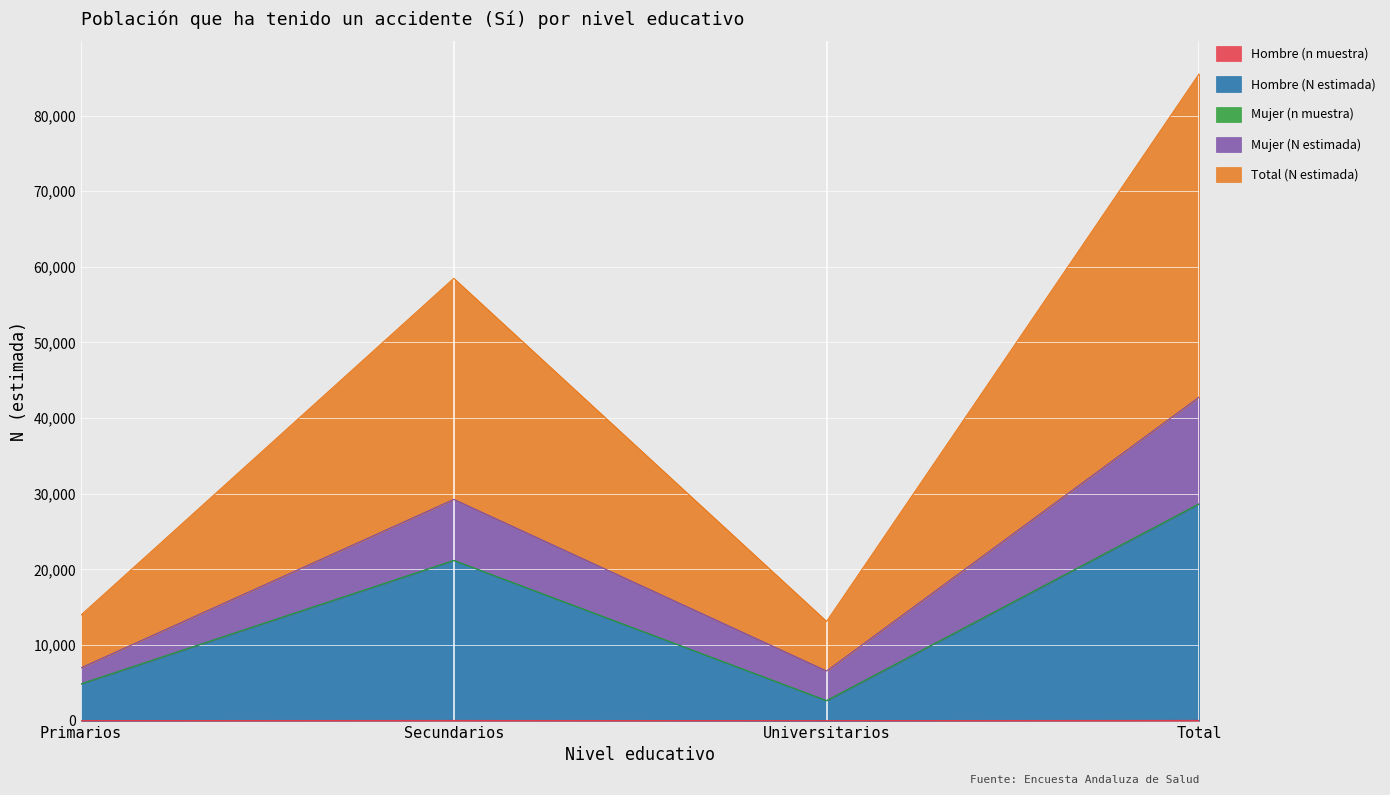

The Hombre (N estimada) series shows 28671 at Total. True or false?

True